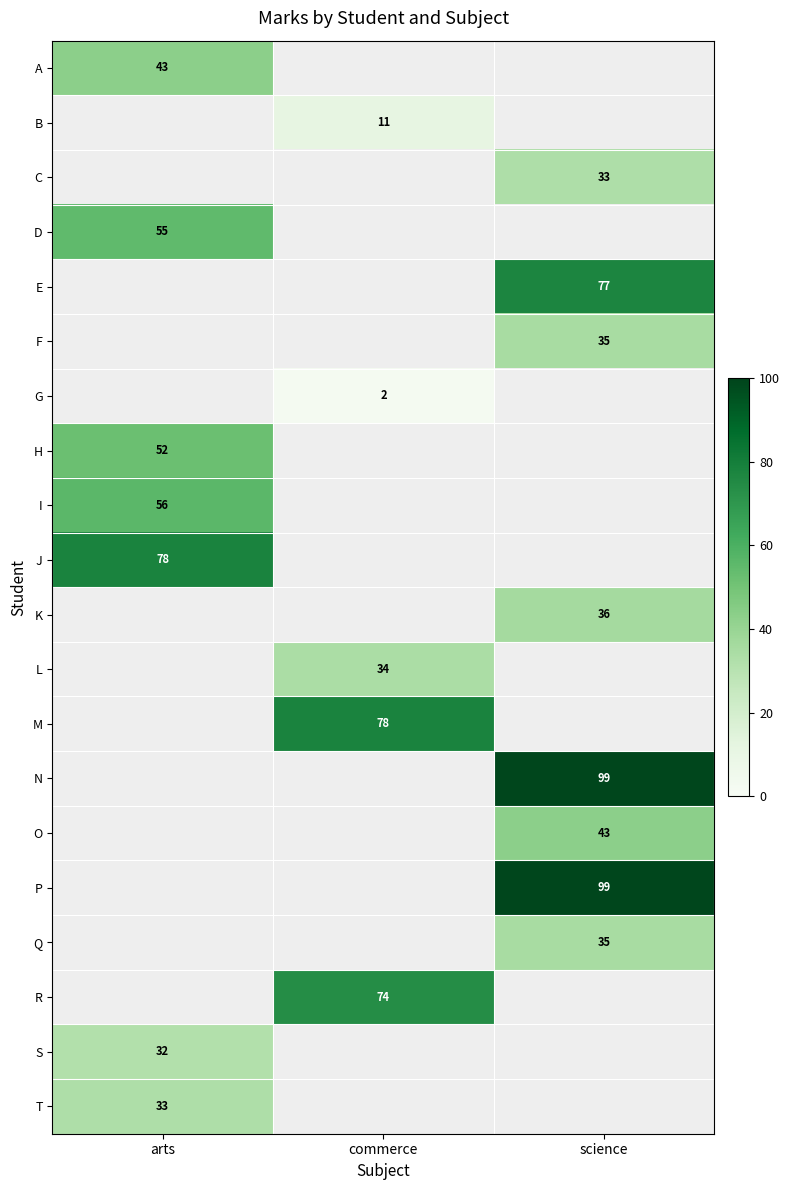

The value of G at commerce is 2. True or false?

True